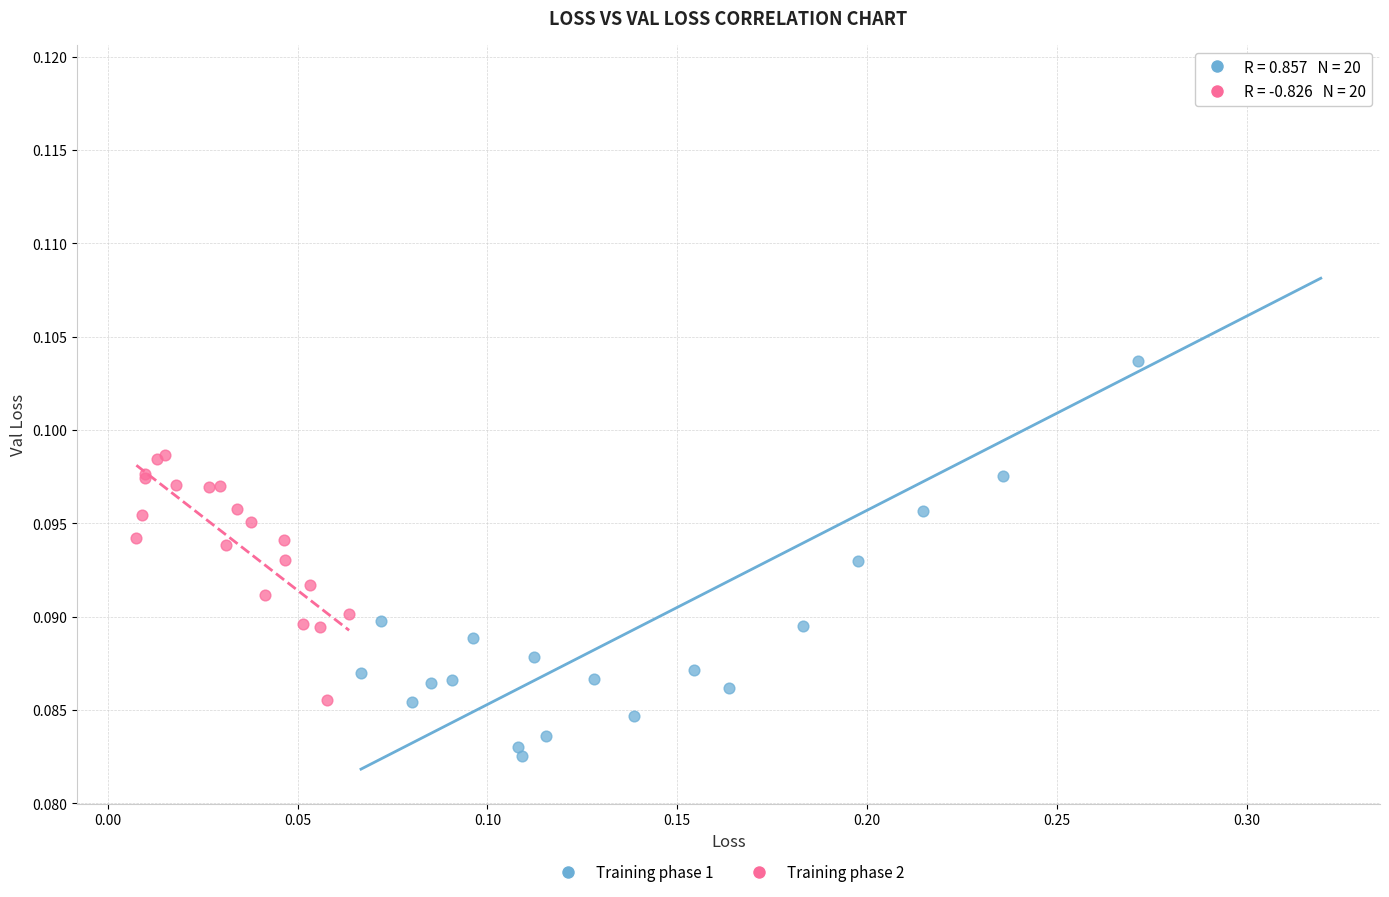

Which series reaches the maximum Y coordinate?

Training phase 1